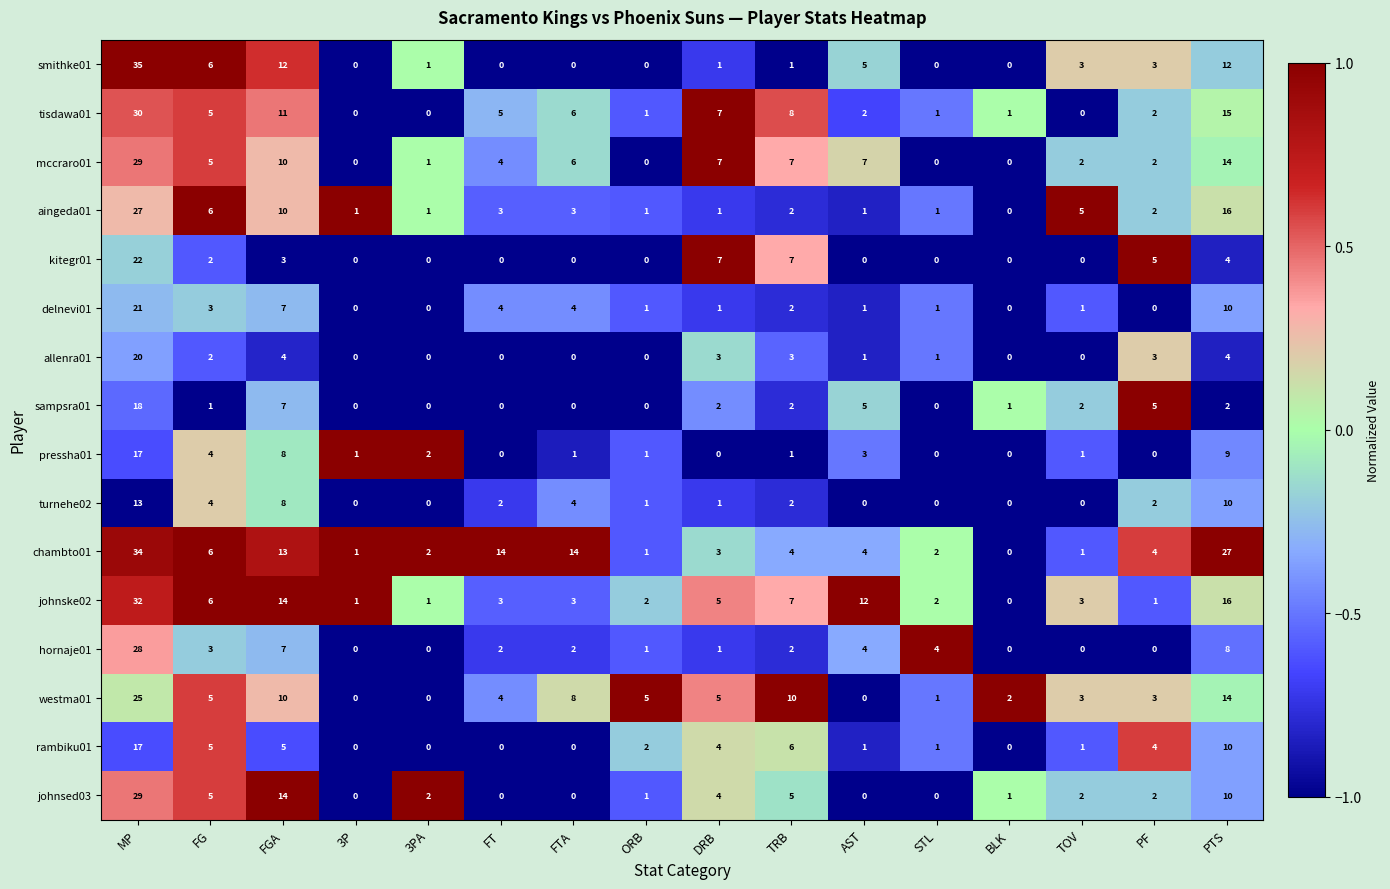

What is the difference between the mccraro01 values at ORB and FT?

4